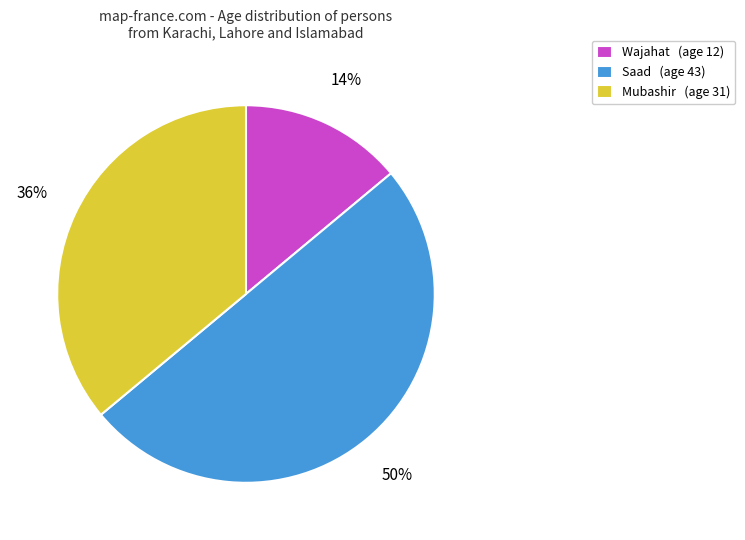

To the nearest percent, what percentage of the pie is Saad?

50%